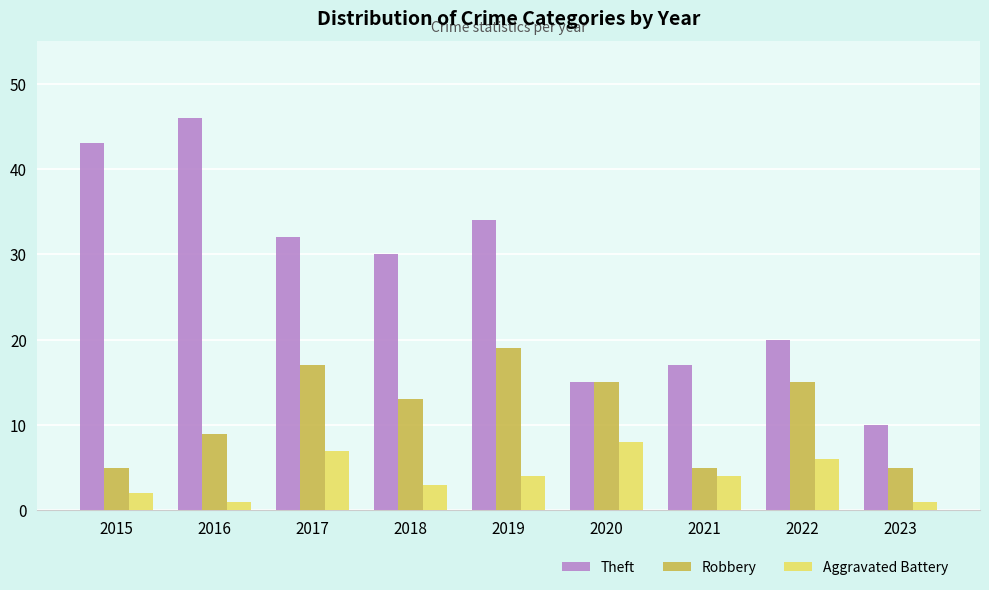

How many data points in Theft are less than 30?

4